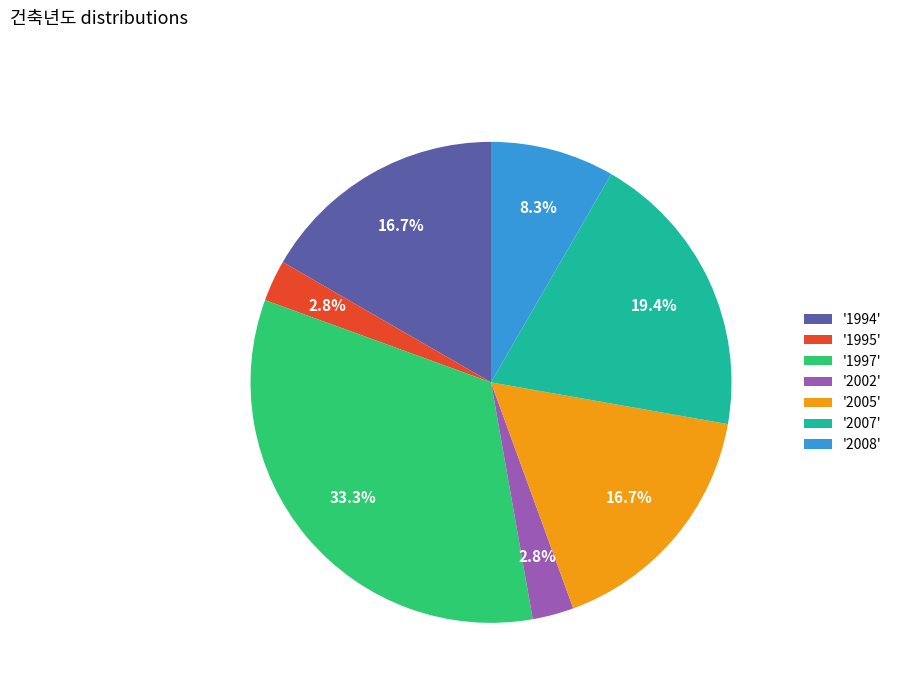

What portion of the pie excludes '2002'?

97.2%